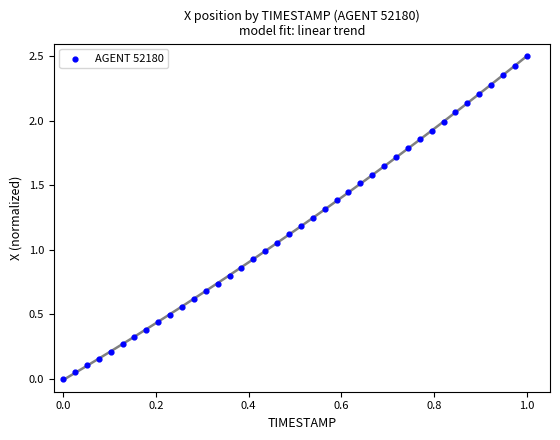

What is the range of X values (max minus min)?

1.0